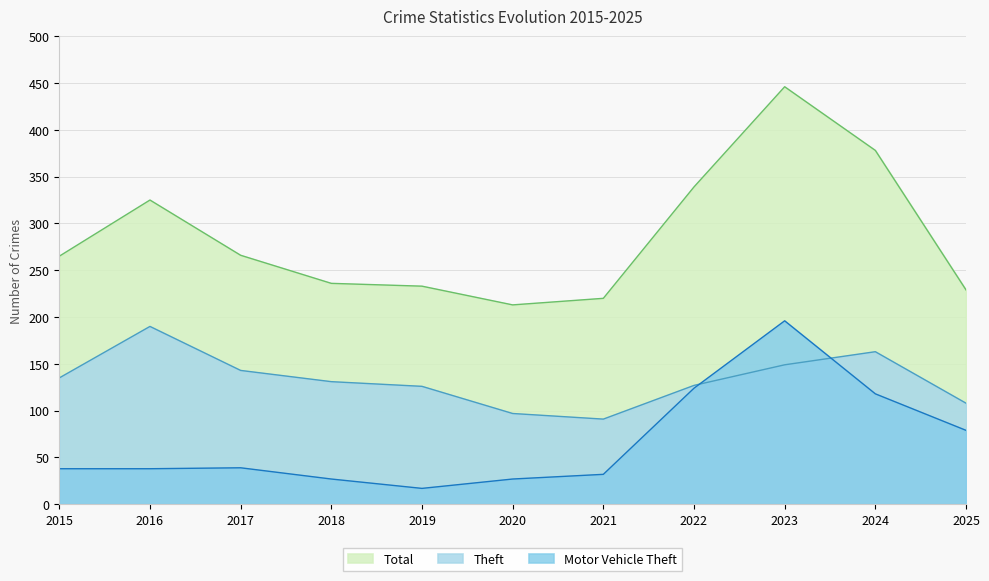

Is it true that Motor Vehicle Theft equals 174 at 2024?

False